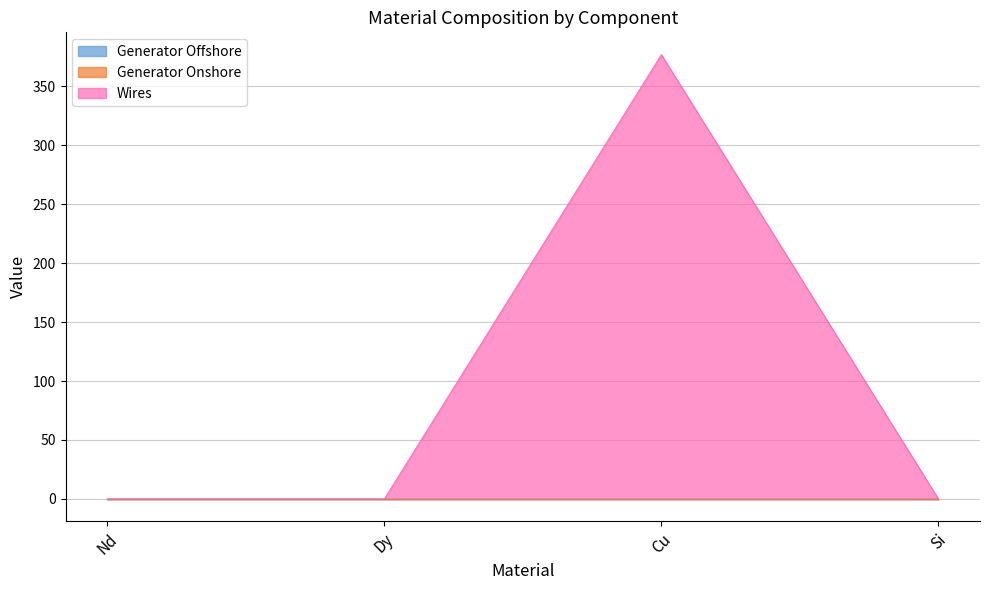

True or false: Wires has more than 2 points higher than both neighbors.

False